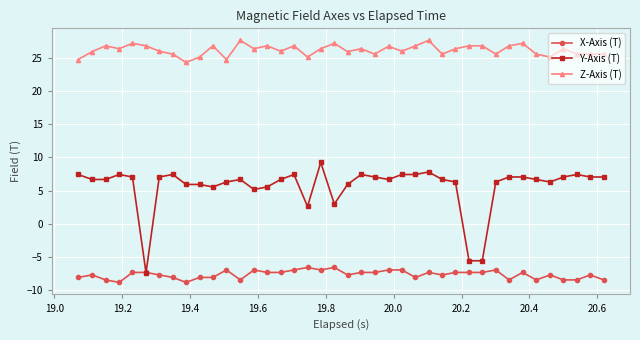

What is the smallest value displayed?

-8.8